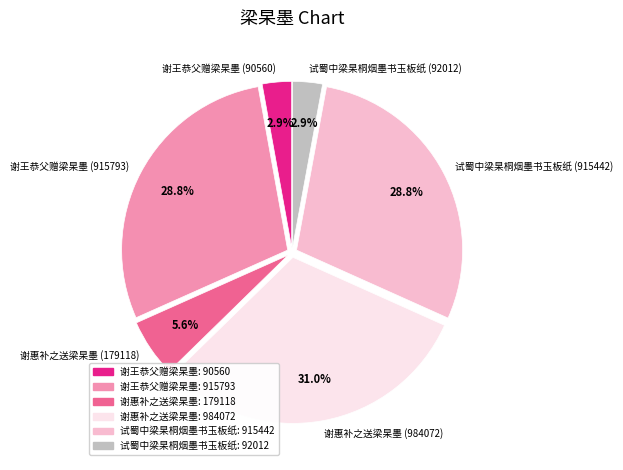

Does any single category account for the majority?

No